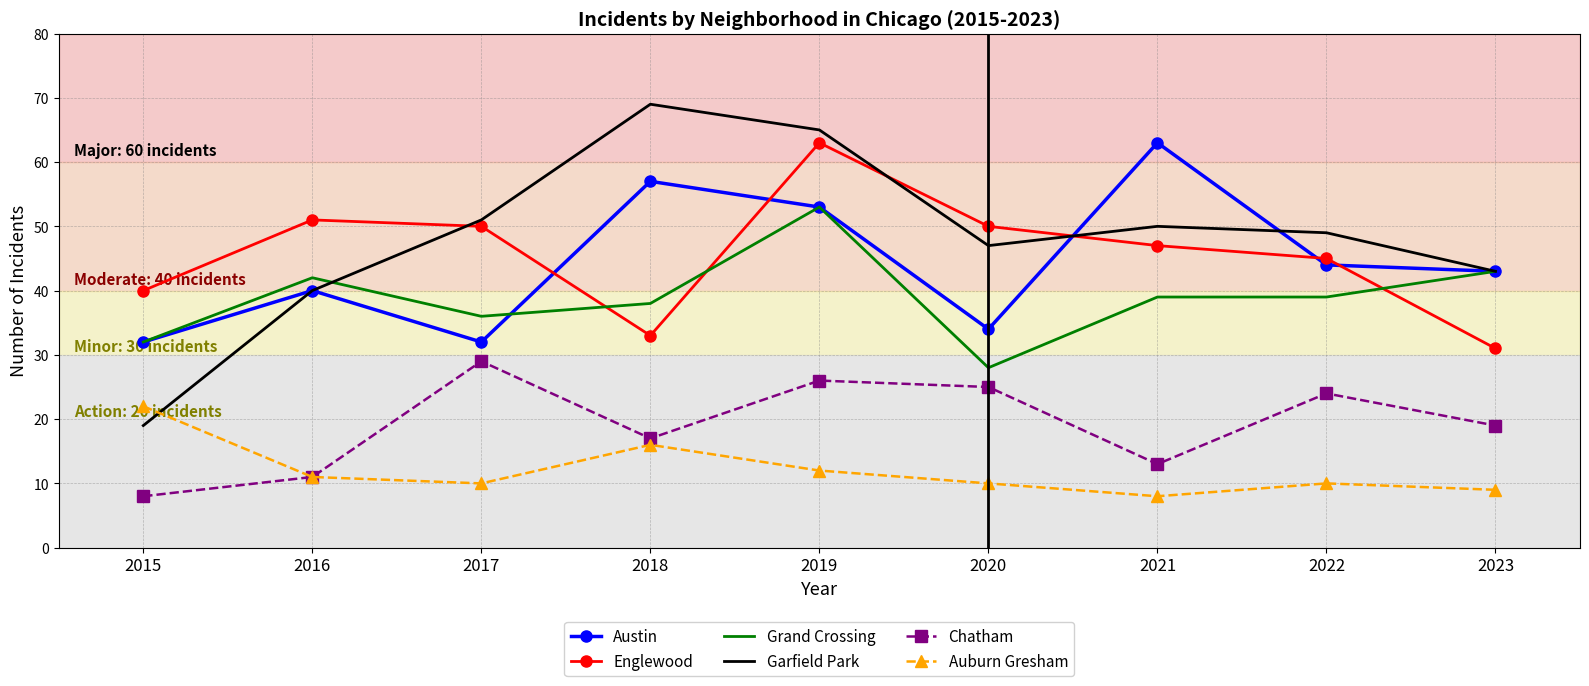

How many interior local valleys does the Austin series have?

2